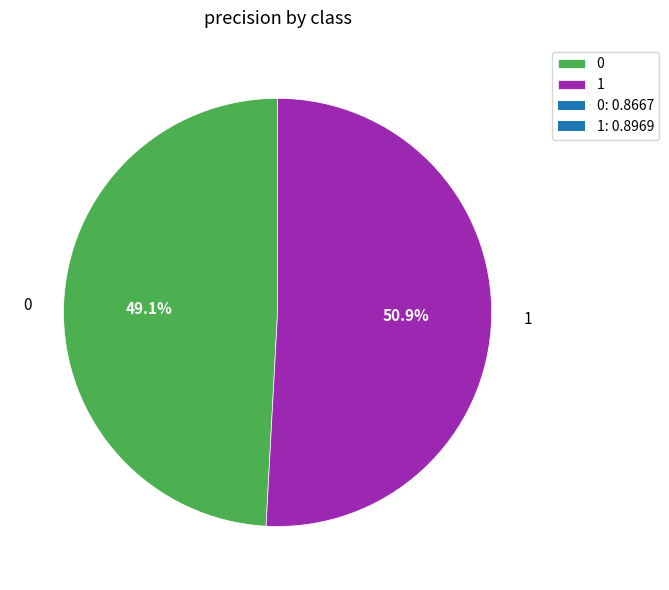

To the nearest percent, what is the combined percentage of 1 and 0?

100%